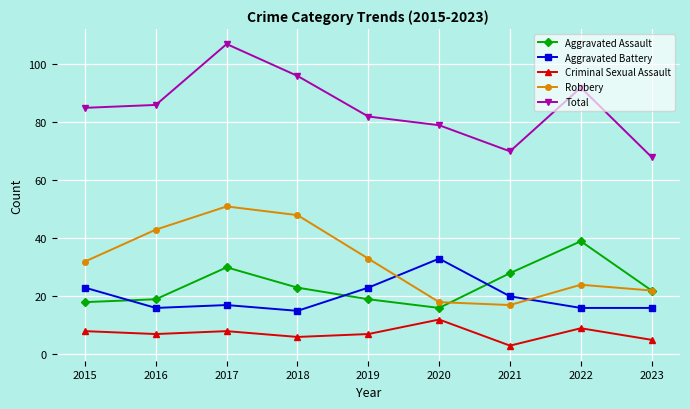

True or false: Criminal Sexual Assault and Aggravated Battery cross at least once.

False